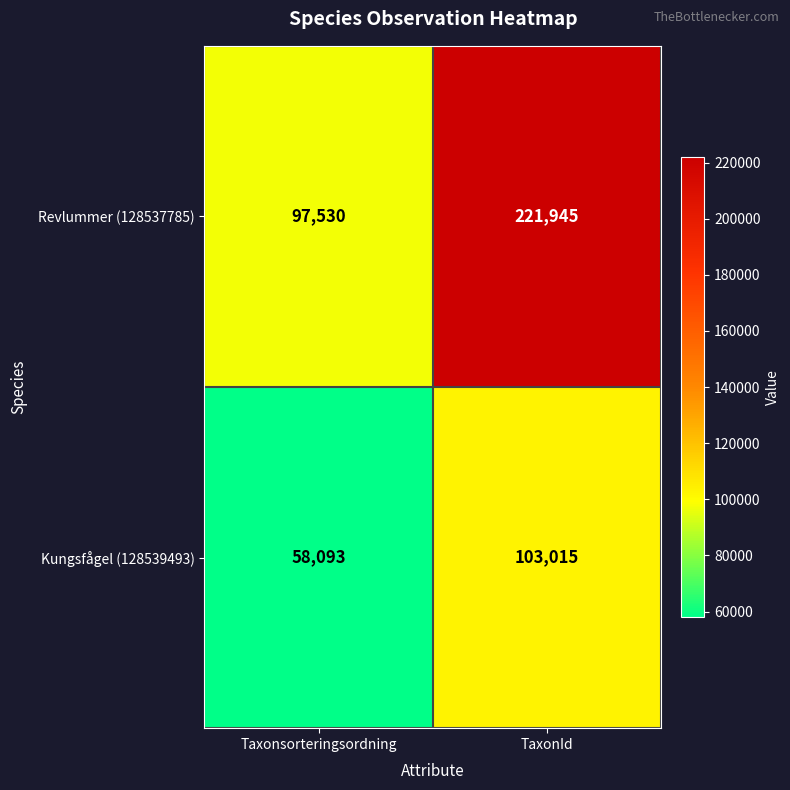

Reading right to left, list all the values displayed in this chart.

Revlummer (128537785): 221945	97530
Kungsfågel (128539493): 103015	58093